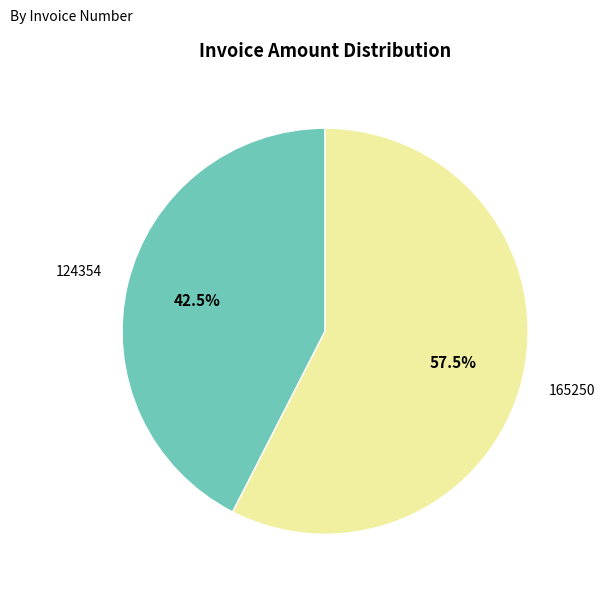

Which slice is the largest?

165250